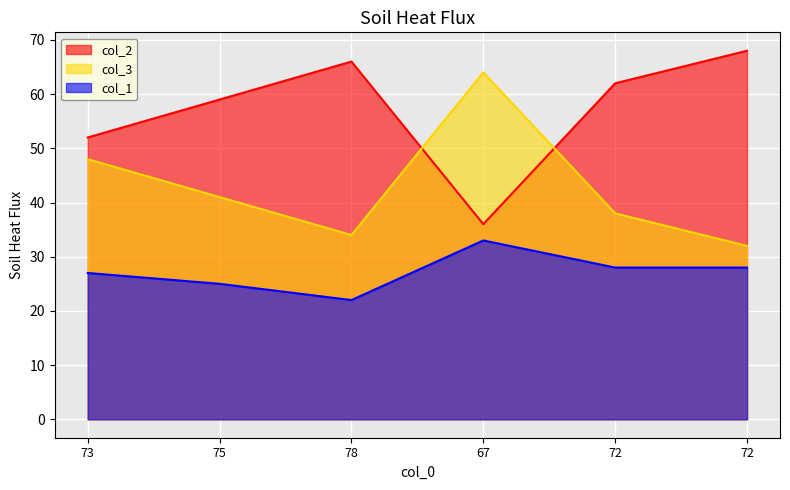

What is the difference between the highest and lowest values at 67?

31